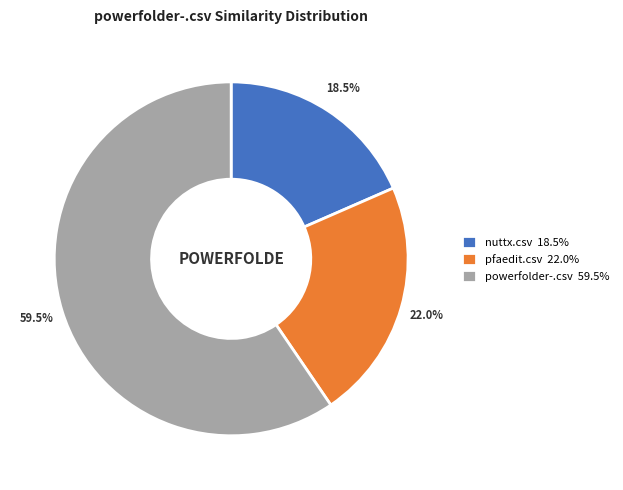

Is there a majority slice in this chart?

Yes